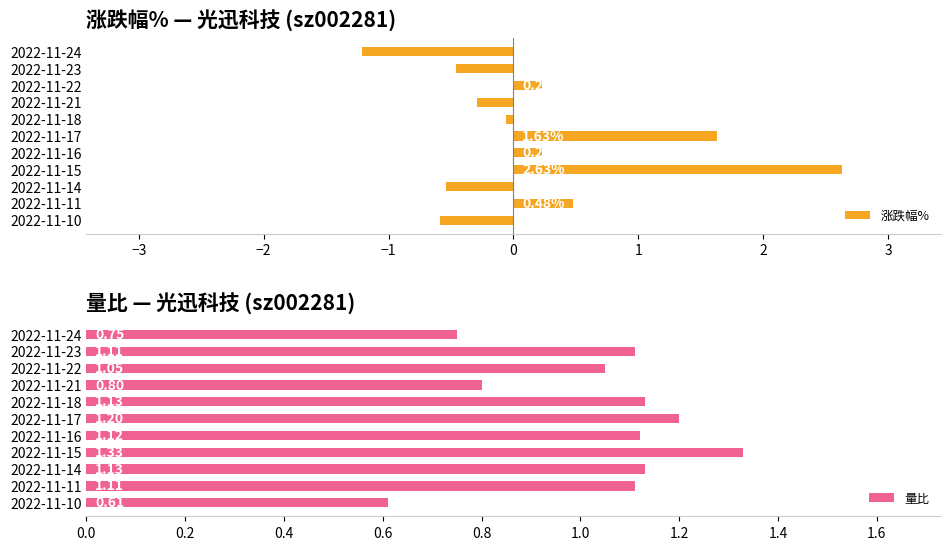

What is the difference between the 涨跌幅% values at 2022-11-21 and 2022-11-17?

1.9